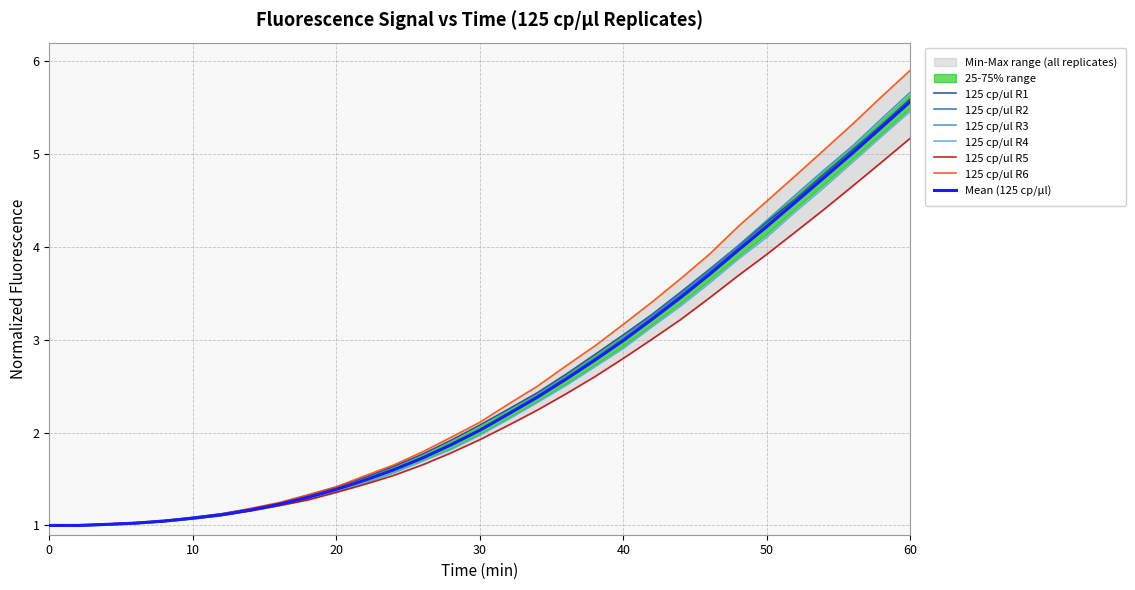

Rank the series by their maximum value, from highest to lowest.

125 cp/ul R6, 125 cp/ul R3, 125 cp/ul R1, 125 cp/ul R2, 125 cp/ul R4, 125 cp/ul R5